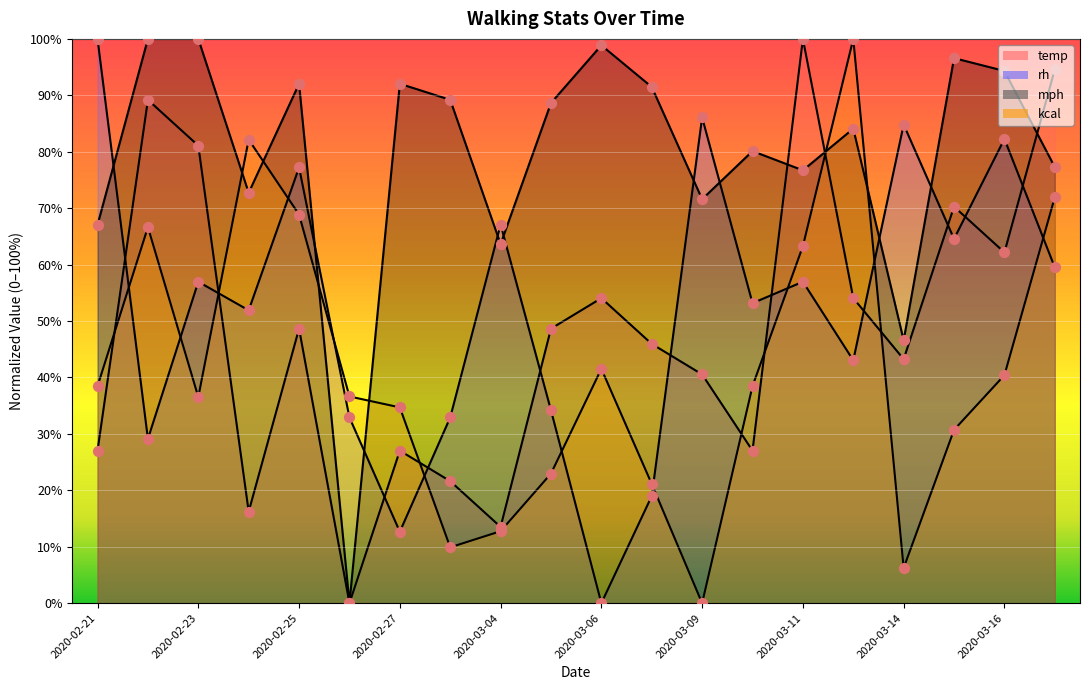

Which series has the largest Y range (max minus min)?

temp